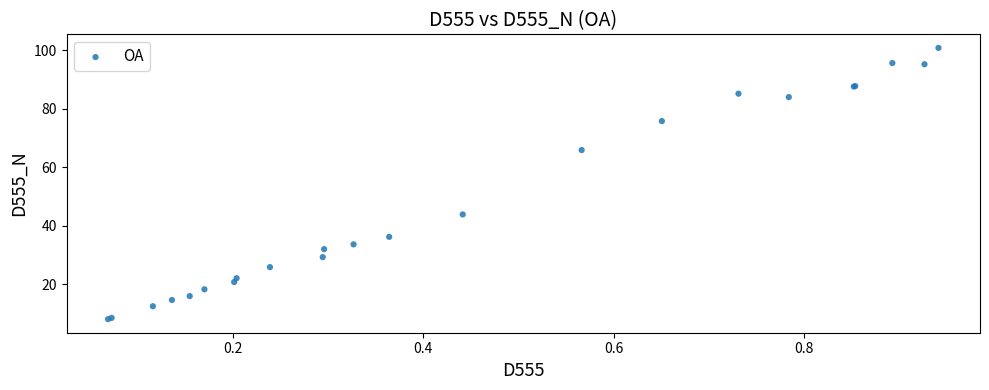

What Y value in the scatter plot is closest to 54?

43.8